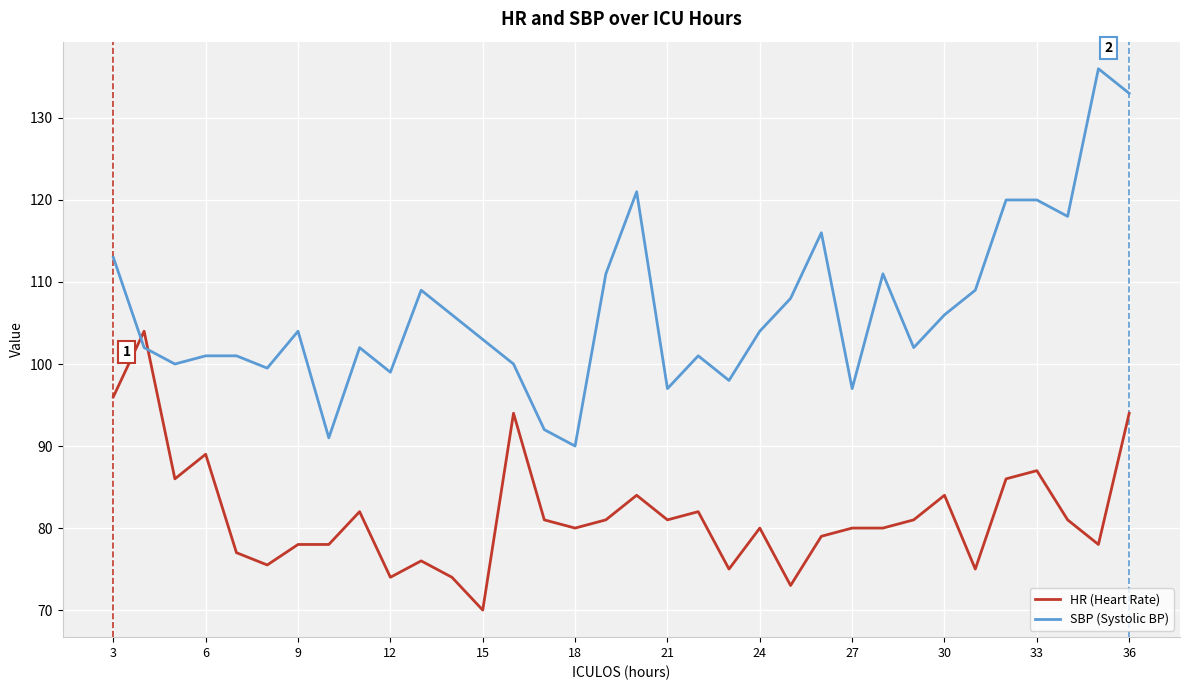

Which series has the widest spread of values?

SBP (Systolic BP)